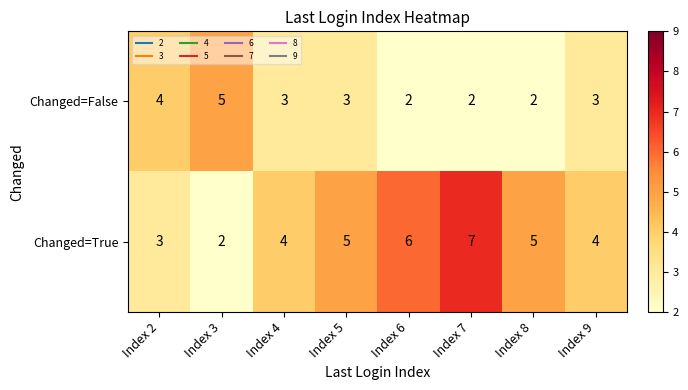

Reading left to right, transcribe all the data shown in this chart.

Changed=False: 4	5	3	3	2	2	2	3
Changed=True: 3	2	4	5	6	7	5	4